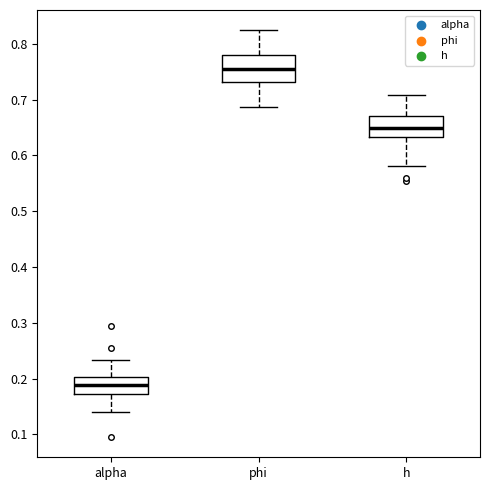

Where does the lower whisker of the box for h end on the y-axis? The values are not printed on the chart, so give them approximately, as read against the axis.

0.58